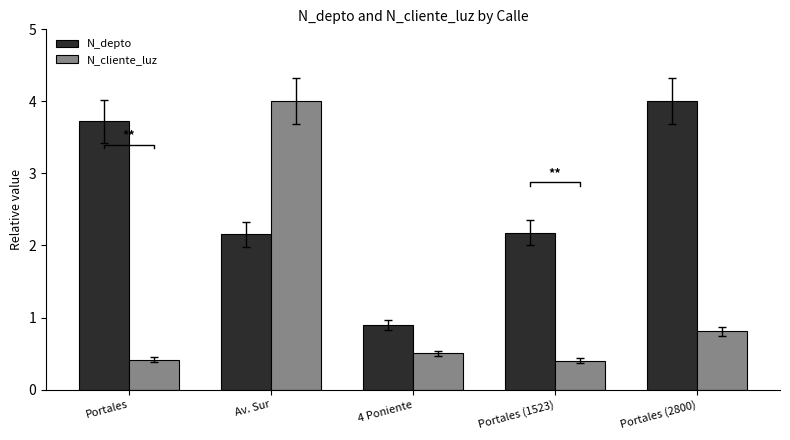

List the series in order of their peak value, lowest first.

N_depto, N_cliente_luz